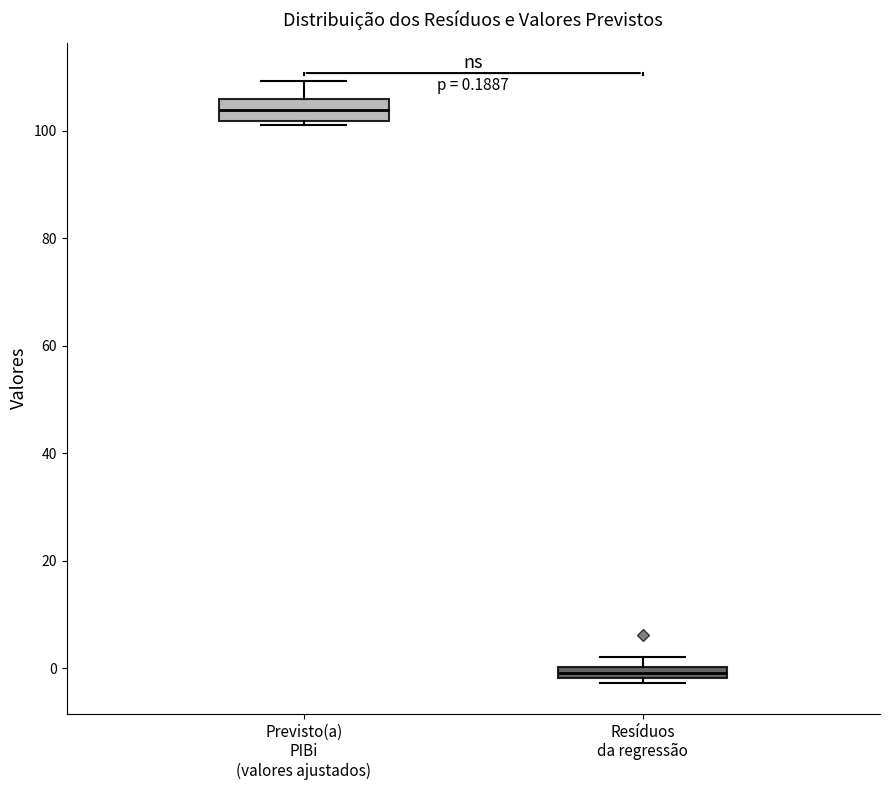

Which box's median line is the highest?

Previsto(a) PIBi (valores ajustados)